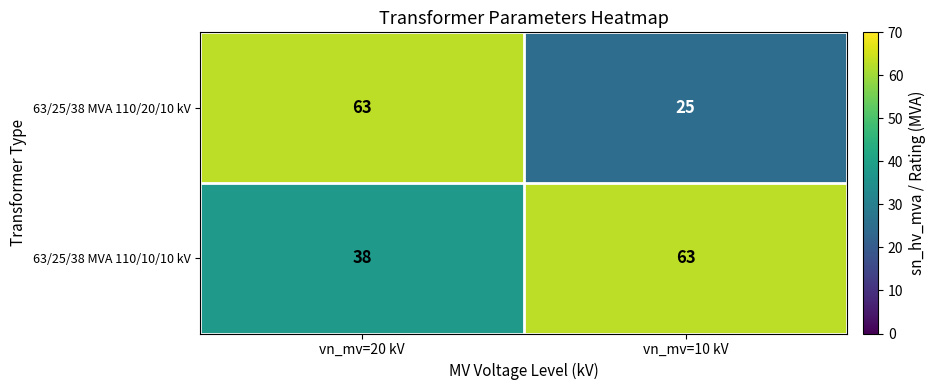

Which series has the widest spread of values?

63/25/38 MVA 110/20/10 kV